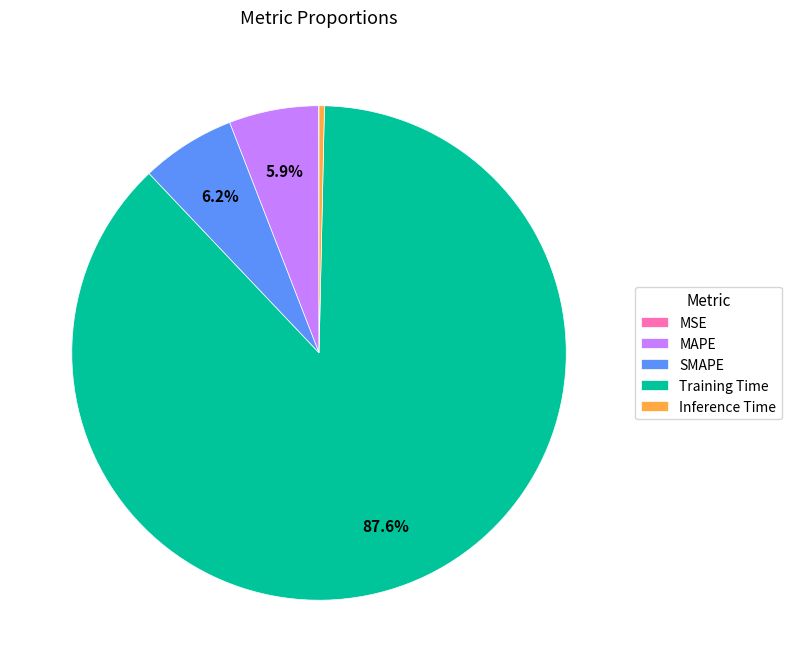

What is the largest slice in the pie chart?

Training Time